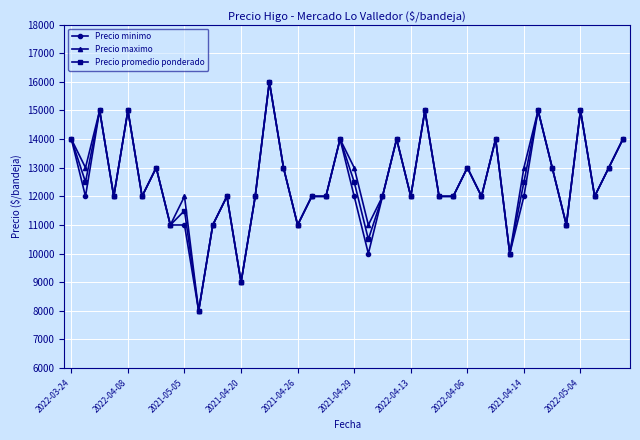

What are all the series names shown in the legend?

Precio minimo, Precio maximo, Precio promedio ponderado